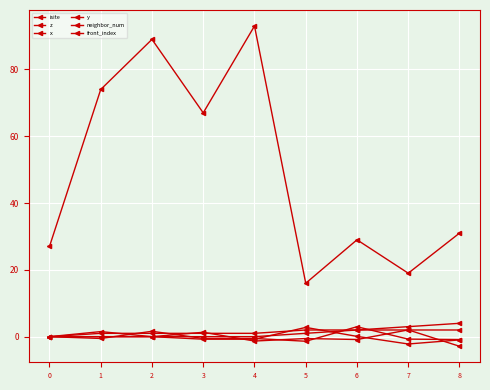

List the labels in order of neighbor_num value, largest first.

5, 6, 7, 8, 1, 2, 3, 4, 0